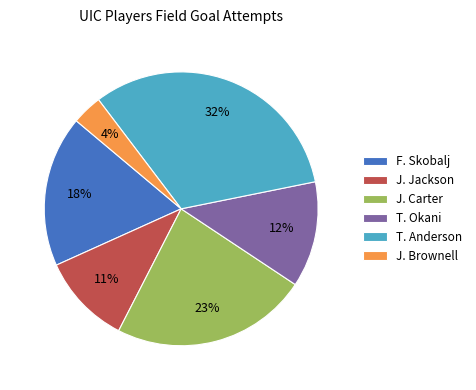

Do T. Anderson and J. Jackson together represent more than half of the pie?

No